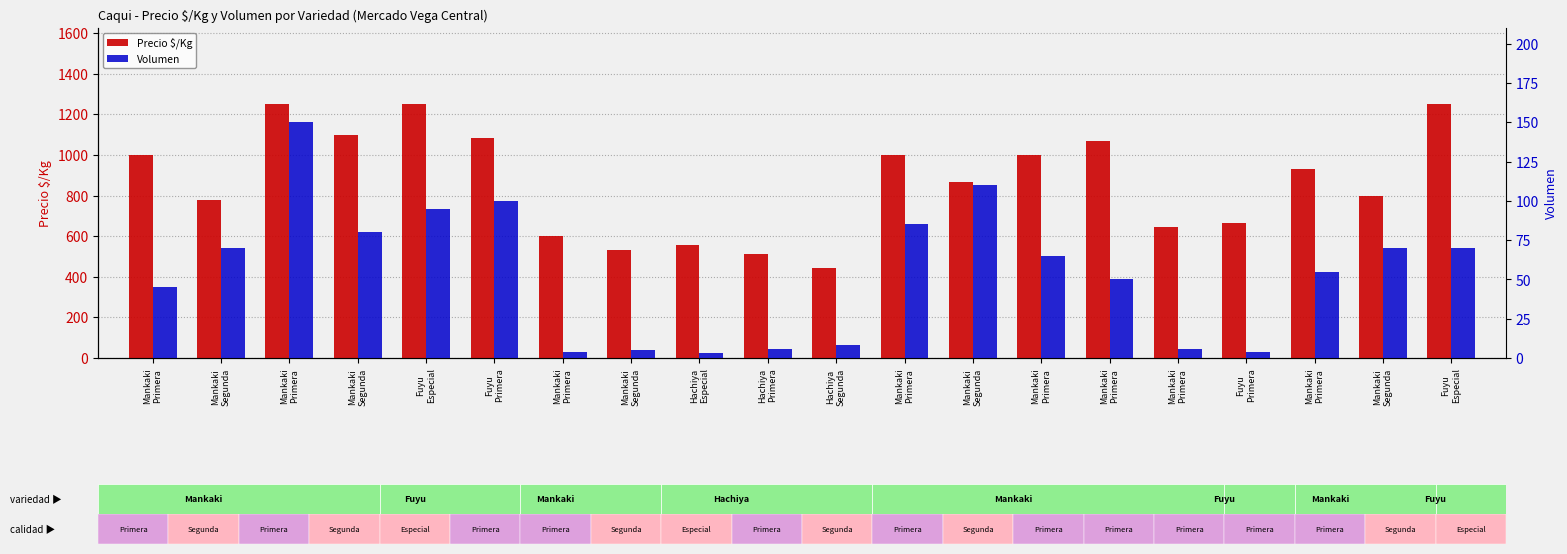

The value of Volumen at Mankaki
Segunda is 110. True or false?

True